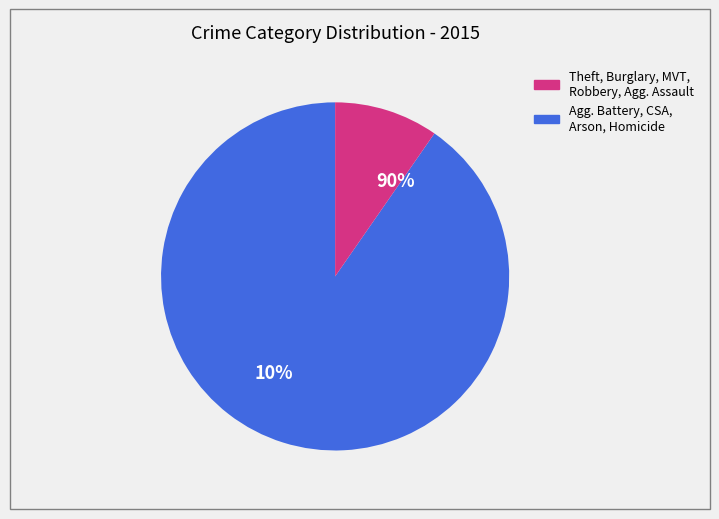

Between Robbery and Criminal Sexual Assault, which is larger?

Robbery